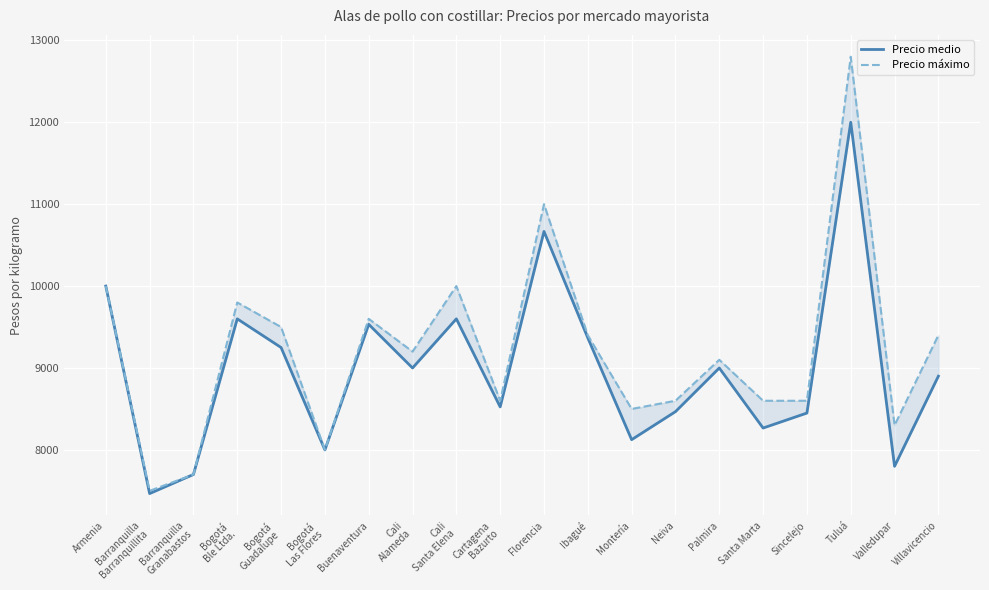

What is the approximate value of Precio máximo at Tuluá?

12800